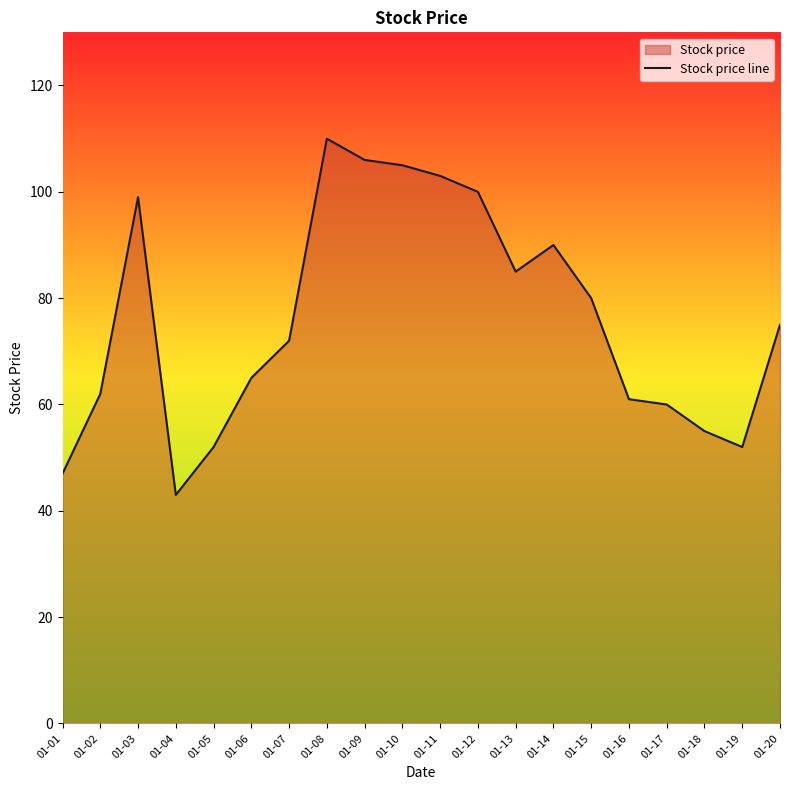

What is the difference between the second highest and second lowest values?

59